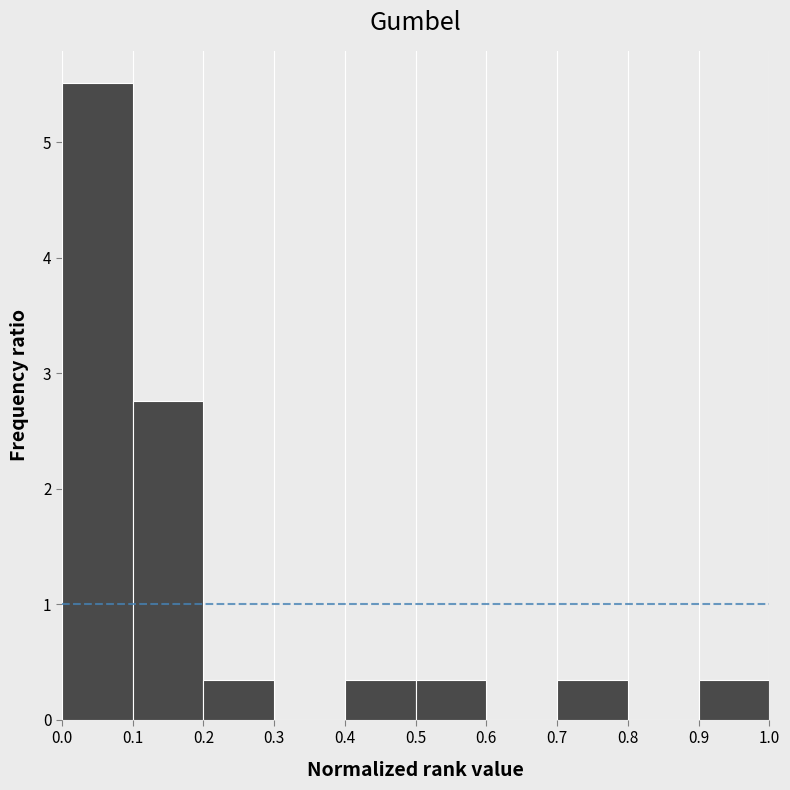

Reading left to right, transcribe this chart: for each bar, give the range it covers on the x-axis and its height. The values are not printed on the chart, so give them approximately, as read against the axis.

0.0 to 0.1: 5.5
0.1 to 0.2: 2.8
0.2 to 0.3: 0.3
0.3 to 0.4: 0
0.4 to 0.5: 0.3
0.5 to 0.6: 0.3
0.6 to 0.7: 0
0.7 to 0.8: 0.3
0.8 to 0.9: 0
0.9 to 1.0: 0.3